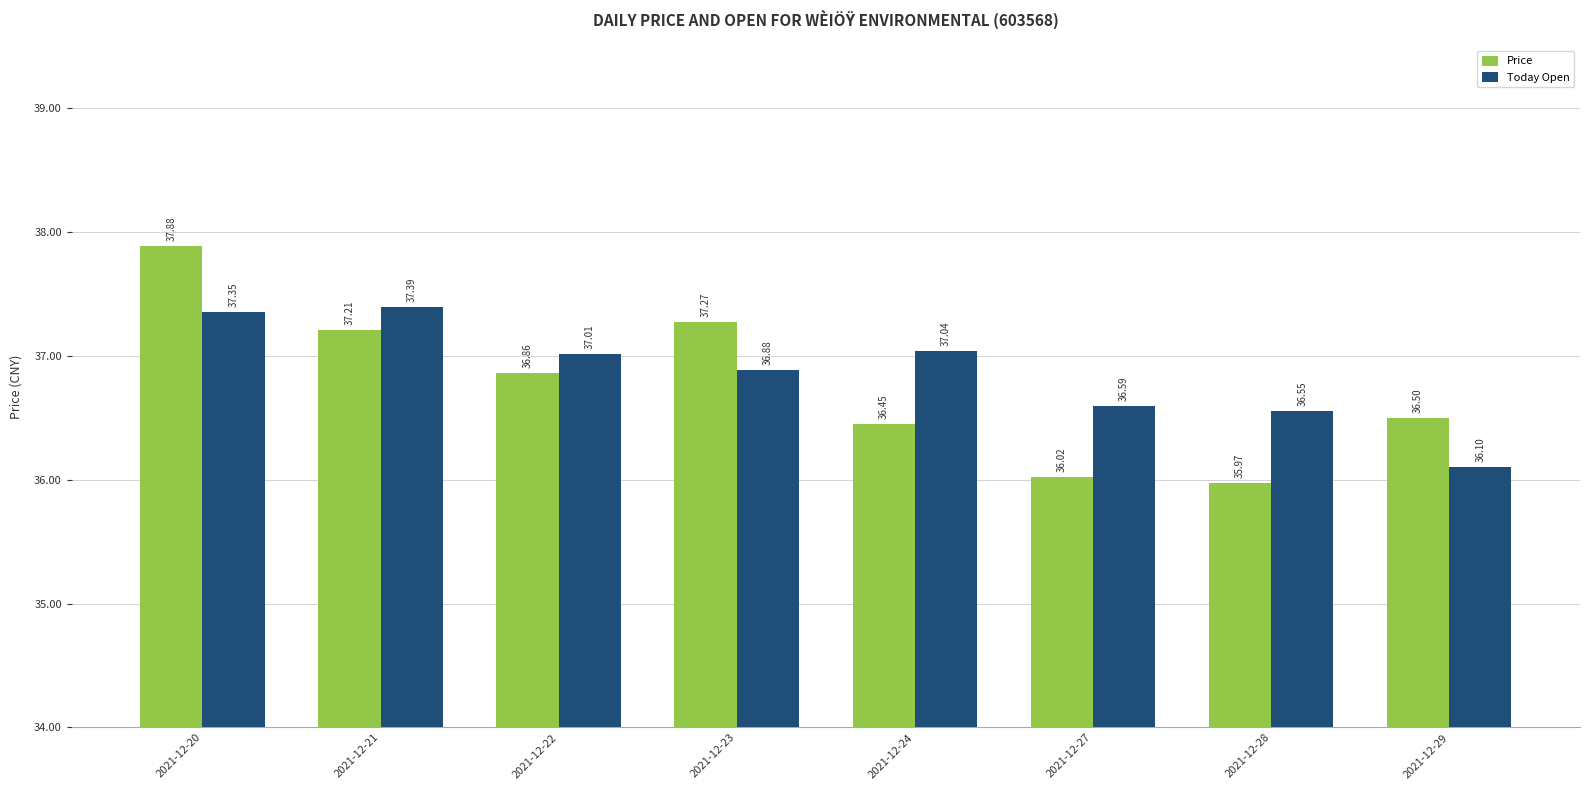

What is the maximum value for Today Open?

37.4